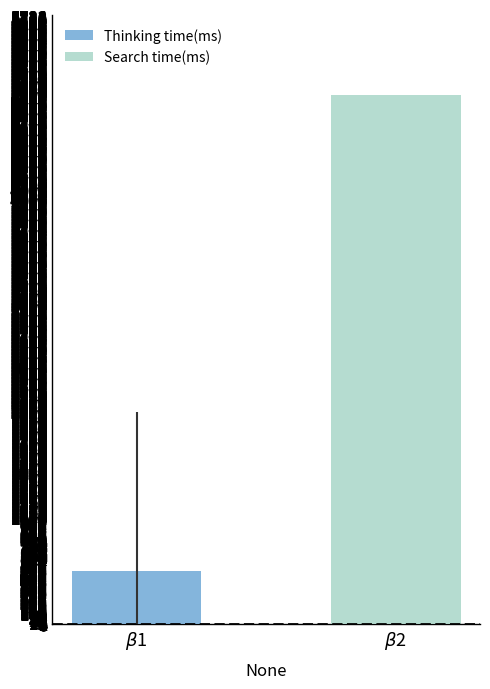

Count the number of categories in the chart.

1